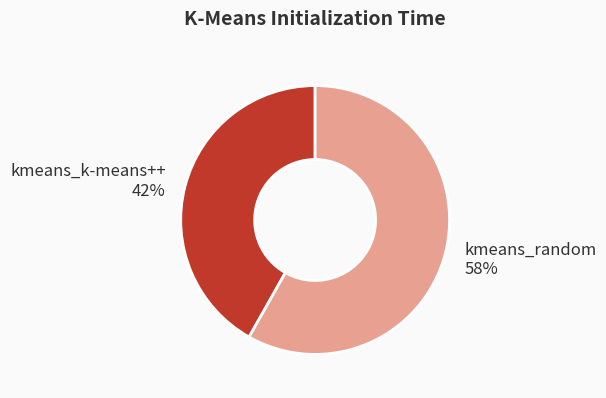

Which slice is the largest?

kmeans_random